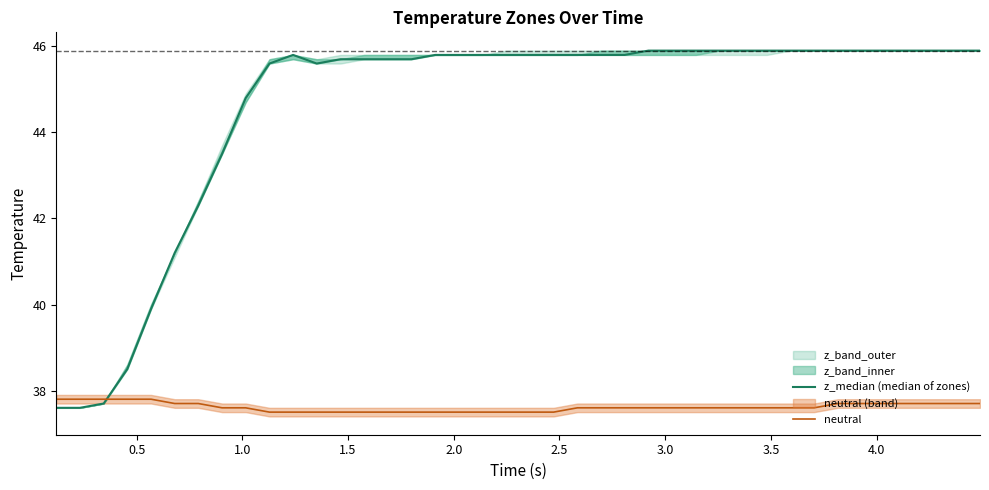

What is the minimum value for neutral?

37.5